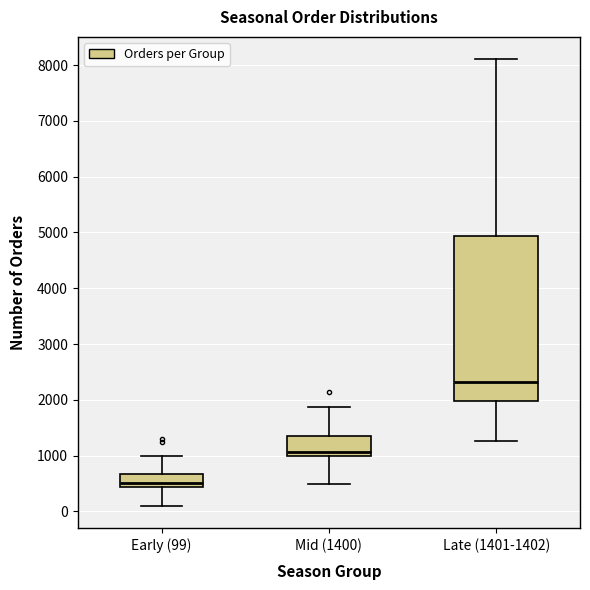

Reading left to right, transcribe this box plot: for each box, give where its median line is, the range the box spans, and where its two whiskers end, as read against the y-axis. The values are not printed on the chart, so give them approximately, as read against the axis.

Early (99): median 500, box 400 to 700, whiskers 100 to 1000
Mid (1400): median 1100, box 1000 to 1400, whiskers 500 to 1900
Late (1401-1402): median 2300, box 2000 to 4900, whiskers 1300 to 8100